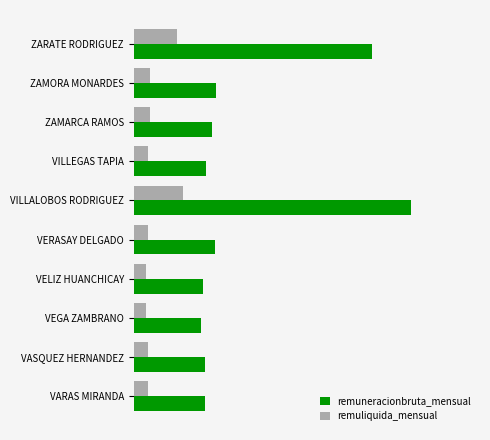

What are all the series names shown in the legend?

remuneracionbruta_mensual, remuliquida_mensual